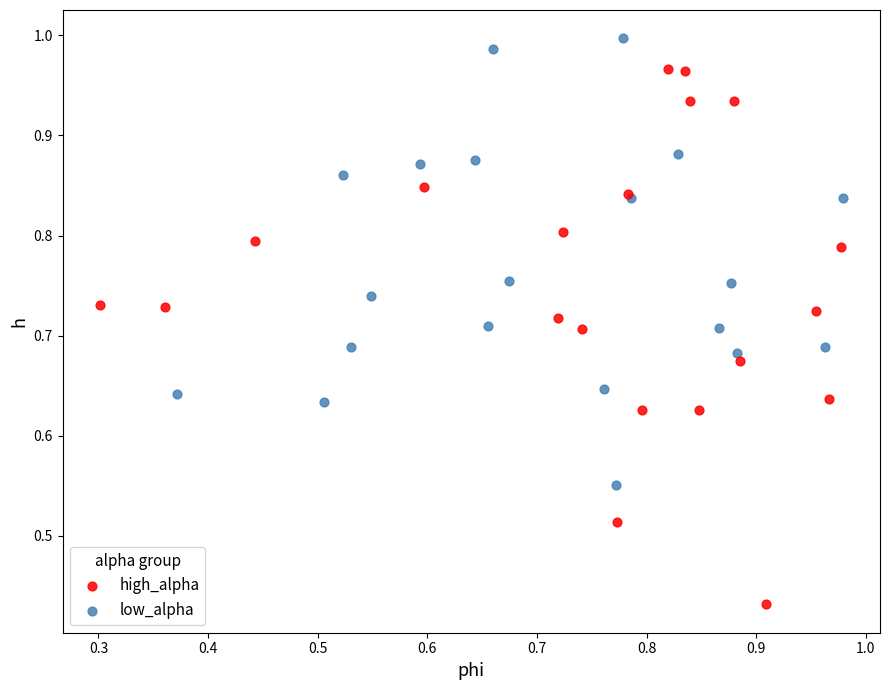

What are all the series names shown in the legend?

high_alpha, low_alpha